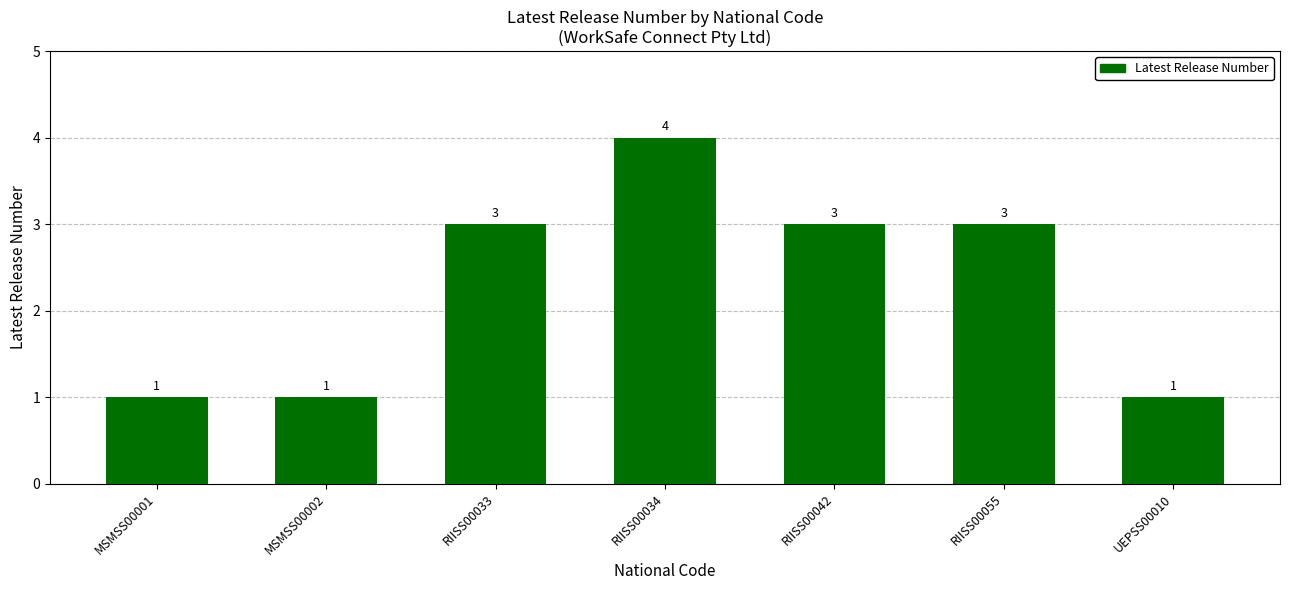

True or false: the data shows 0 at MSMSS00002.

False